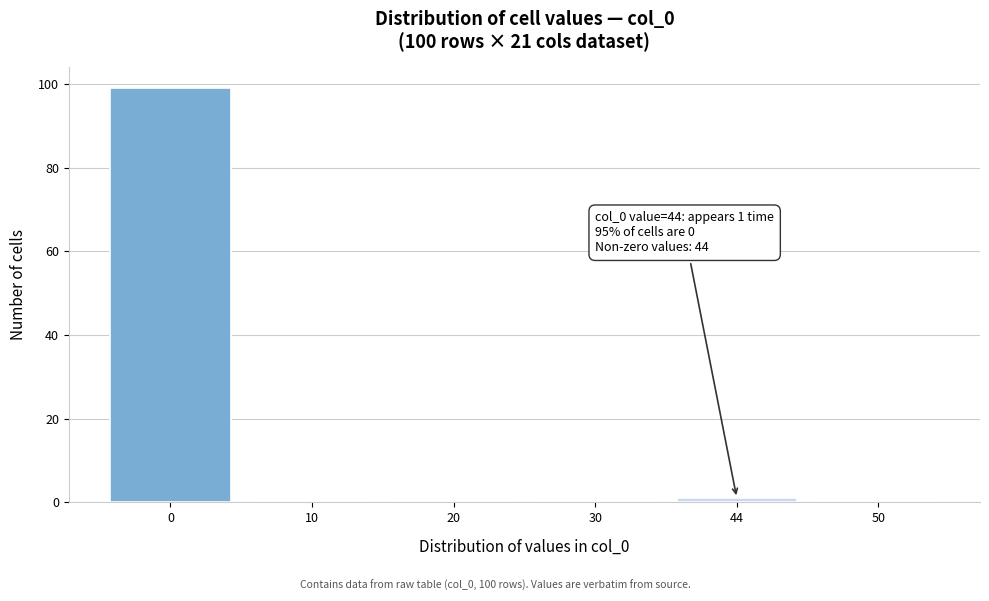

Reading left to right, list all the values displayed in this chart.

0=99	10=0	20=0	30=0	44=1	50=0